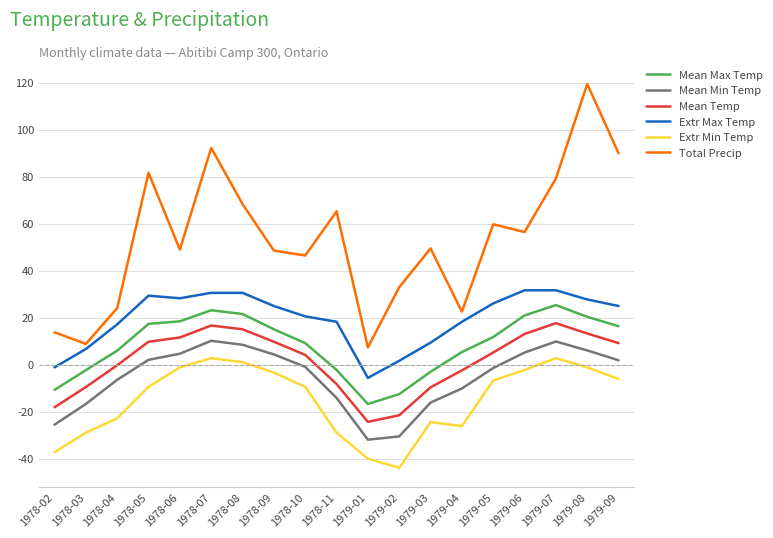

What is the difference between the maximum and minimum values in the Mean Max Temp series?

42.1